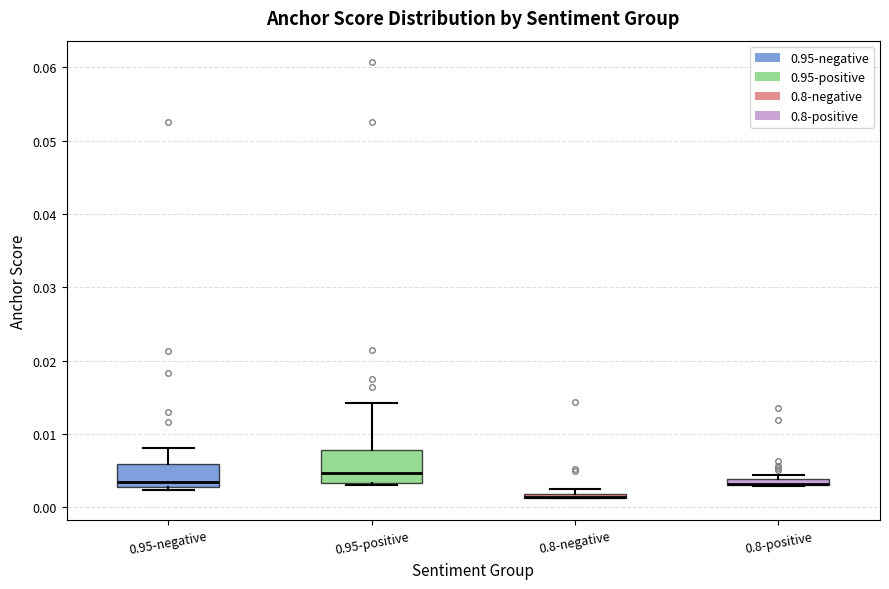

Comparing the boxes themselves (not the whiskers), which one is the tallest?

0.95-positive